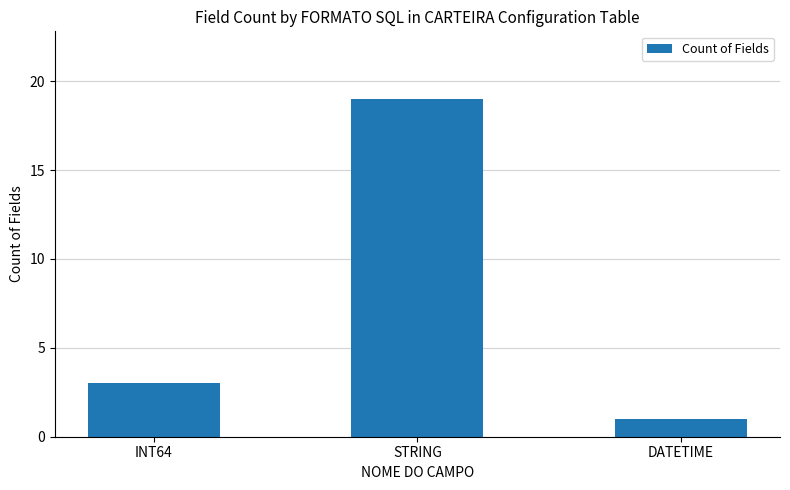

Count the number of data series in this chart.

1